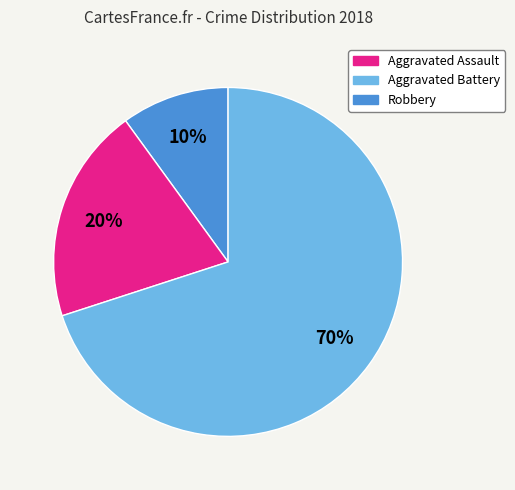

Do Robbery and Aggravated Battery together represent more than half of the pie?

Yes